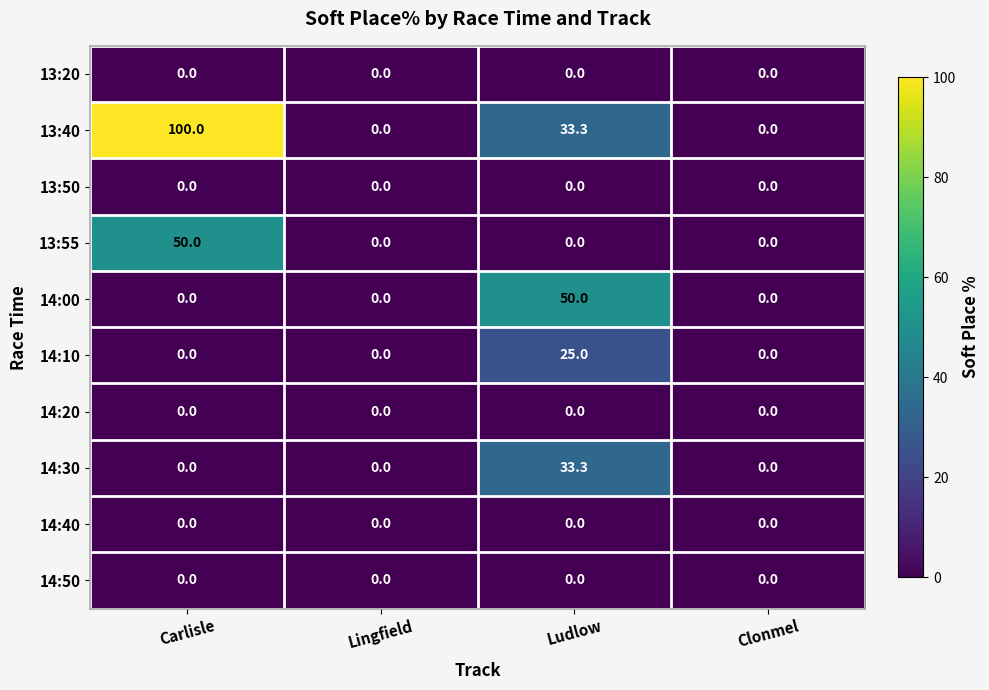

At which category is the sum across all series the highest?

Carlisle